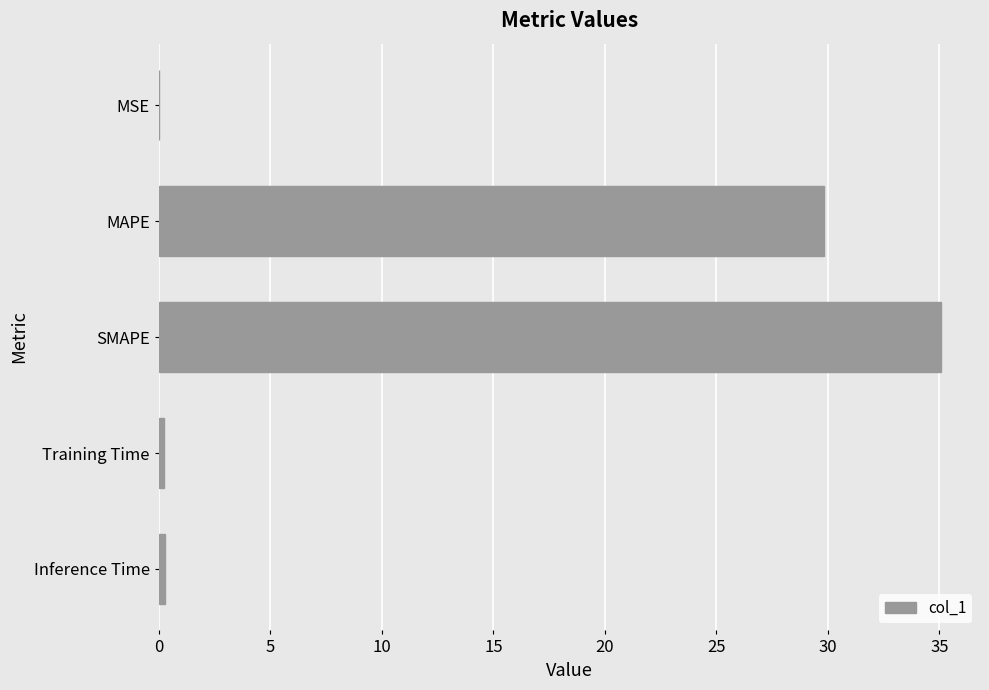

True or false: the data shows 35.1 at SMAPE.

True